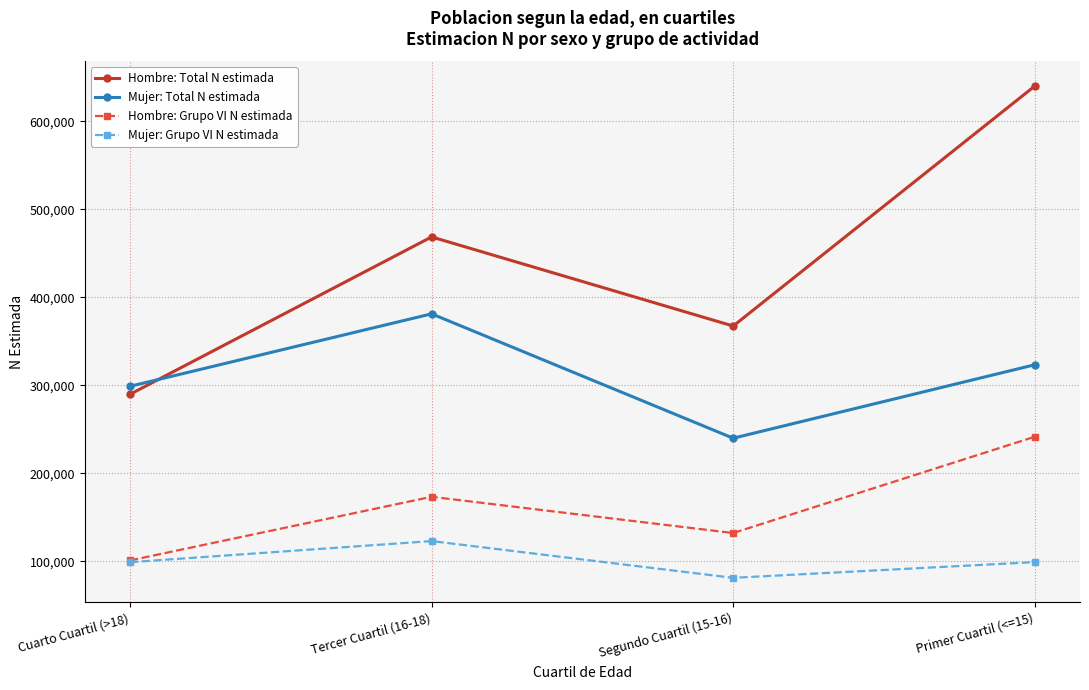

True or false: Hombre: Total N estimada has more than 1 interior local peaks.

False